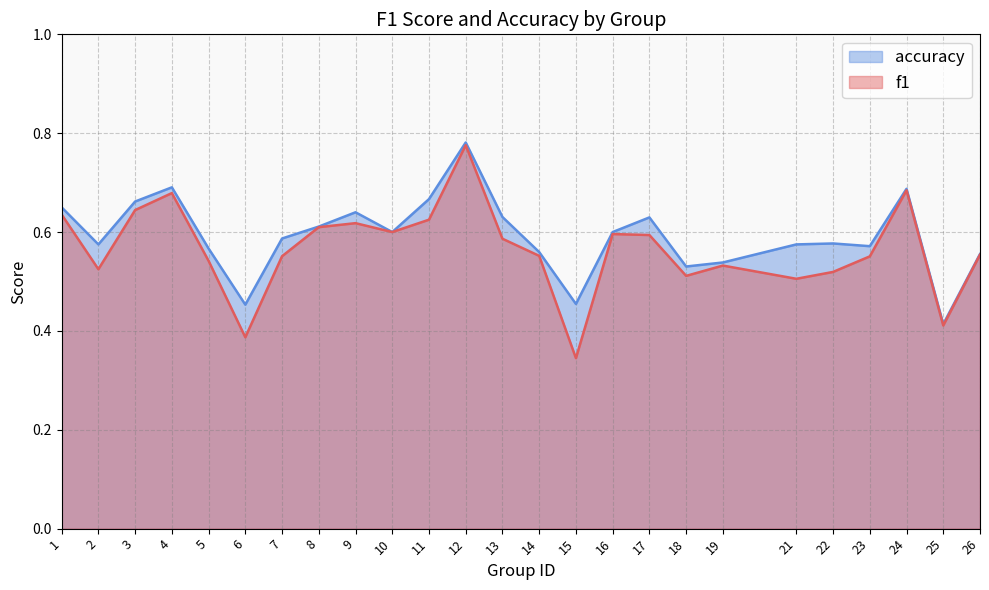

At which category does f1 reach its first local valley?

2